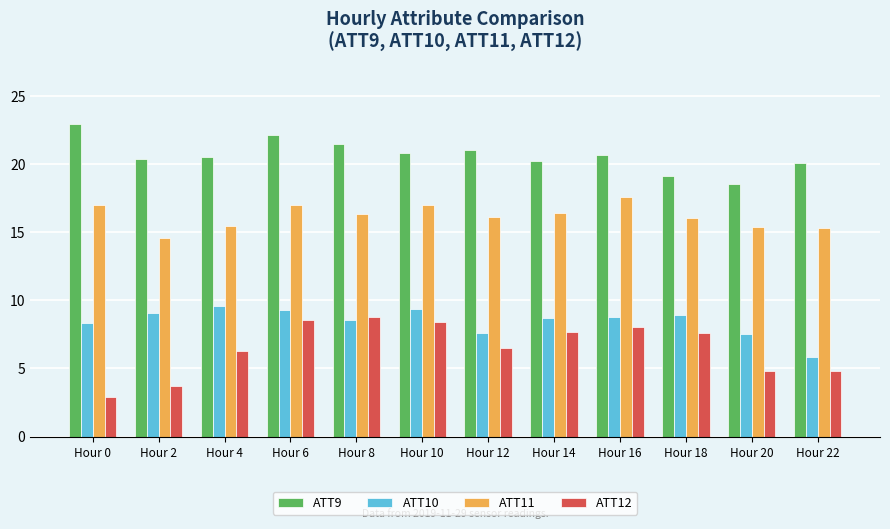

Are the bars grouped side by side (vs. stacked)?

Yes